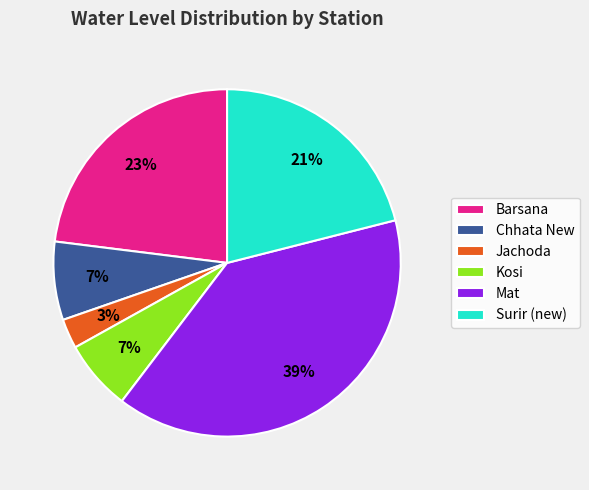

To the nearest percent, what is the difference between the Barsana and Chhata New slice percentages?

16%